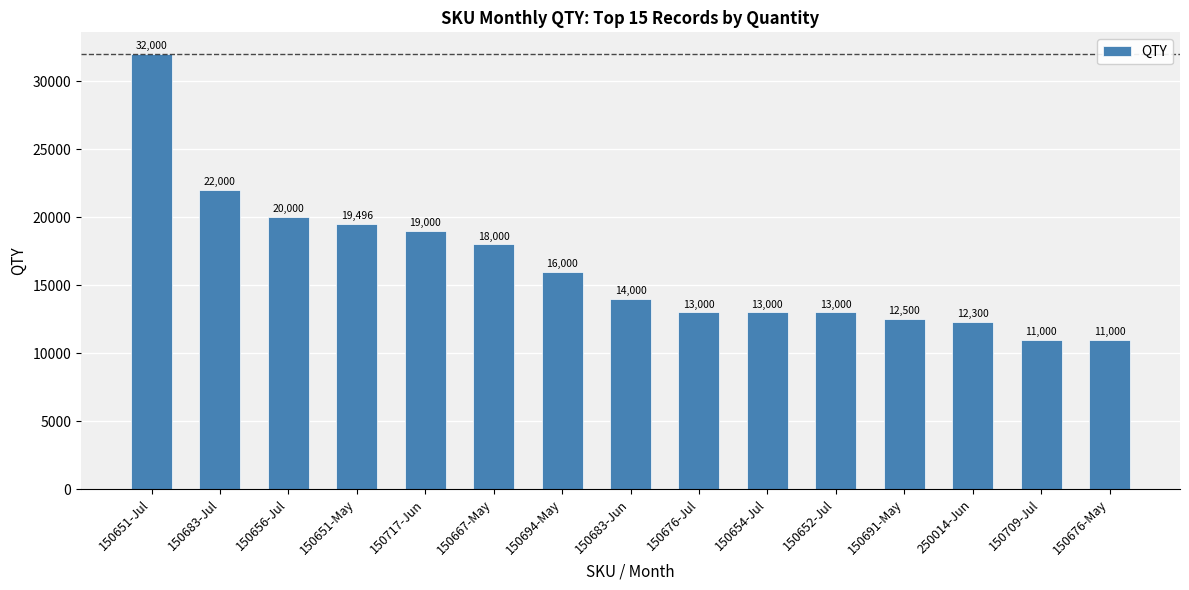

Does the chart contain stacked bars?

No